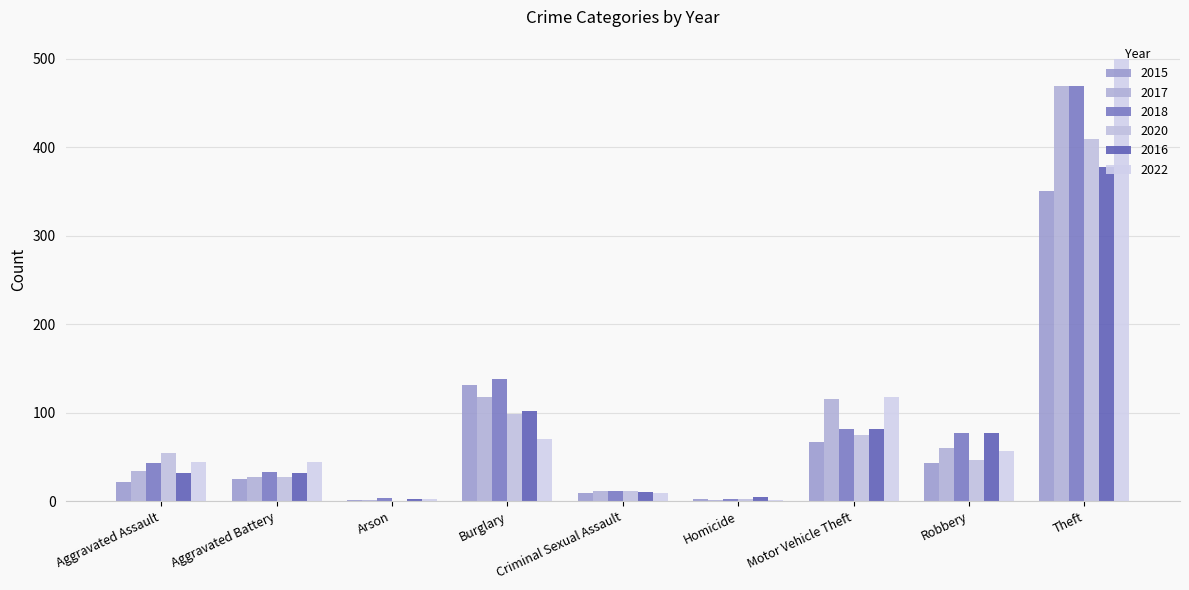

Are the bars grouped side by side (vs. stacked)?

Yes